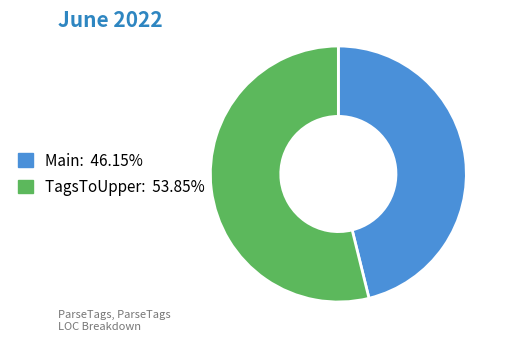

Which slice represents more than half of the pie?

TagsToUpper